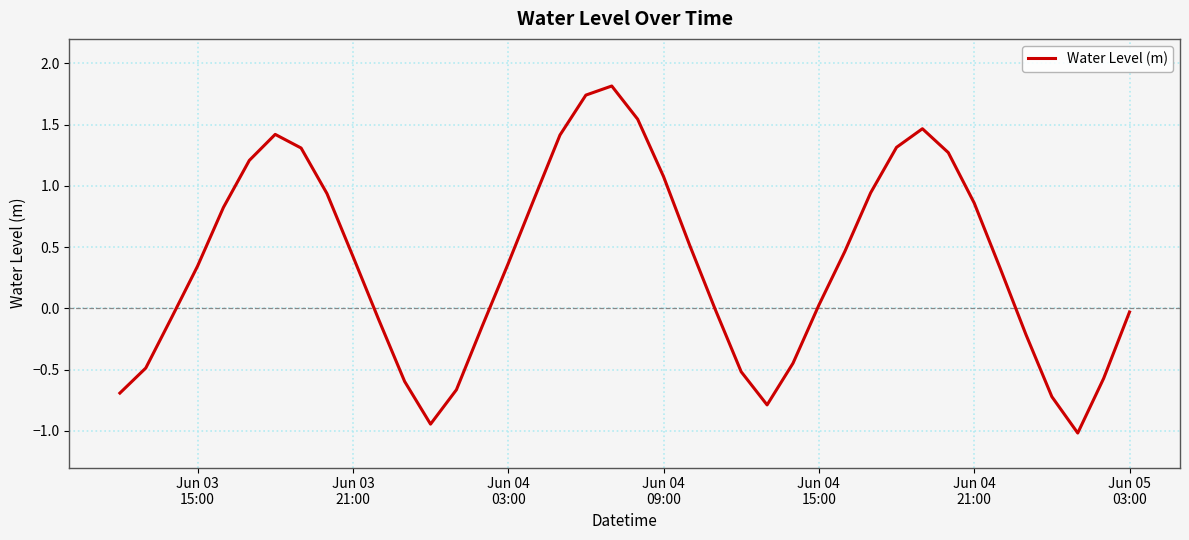

What is the maximum value shown in the chart?

1.8